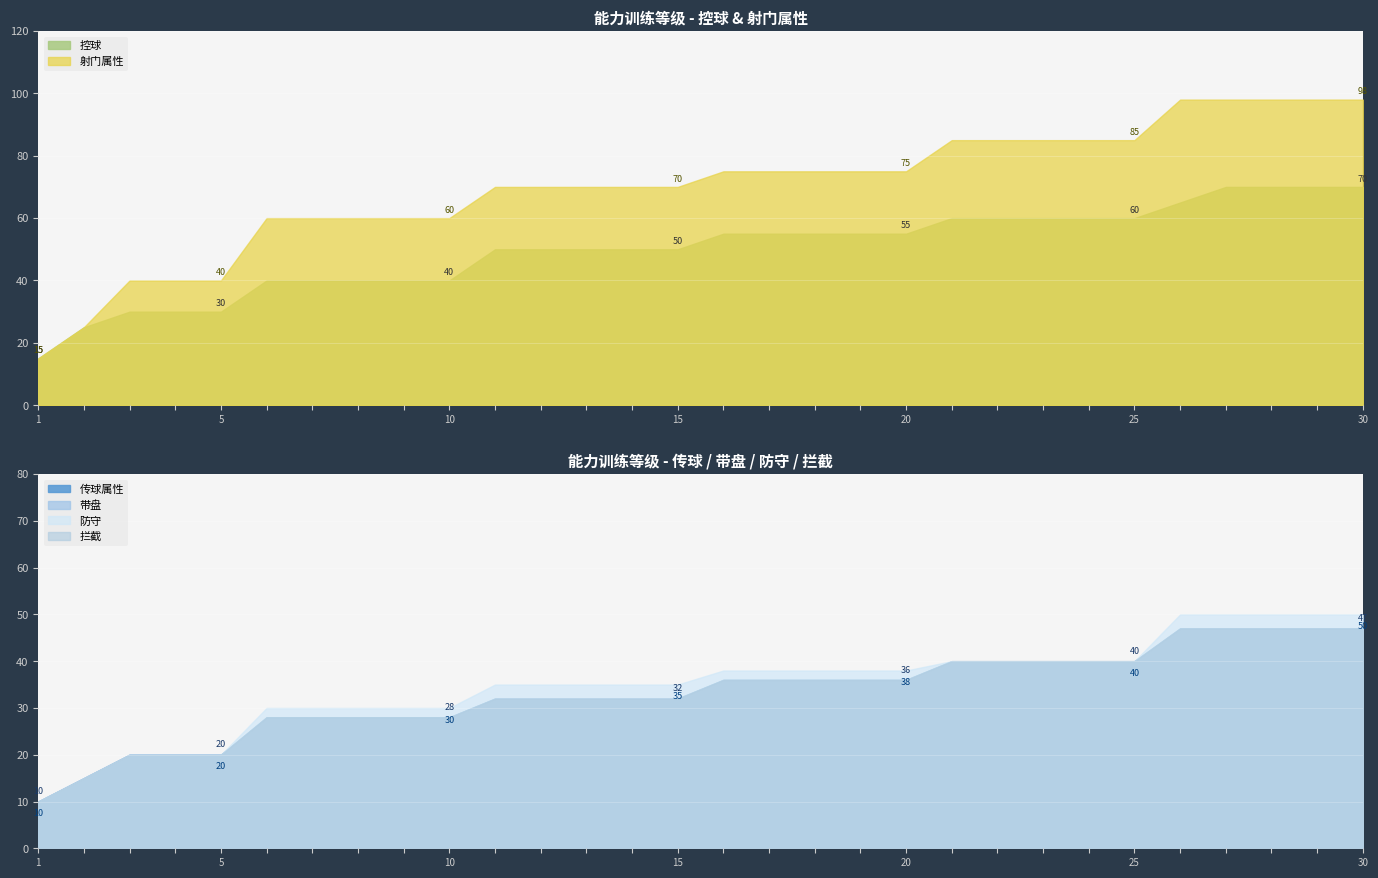

Where does the 带盘 series first go above 36?

21